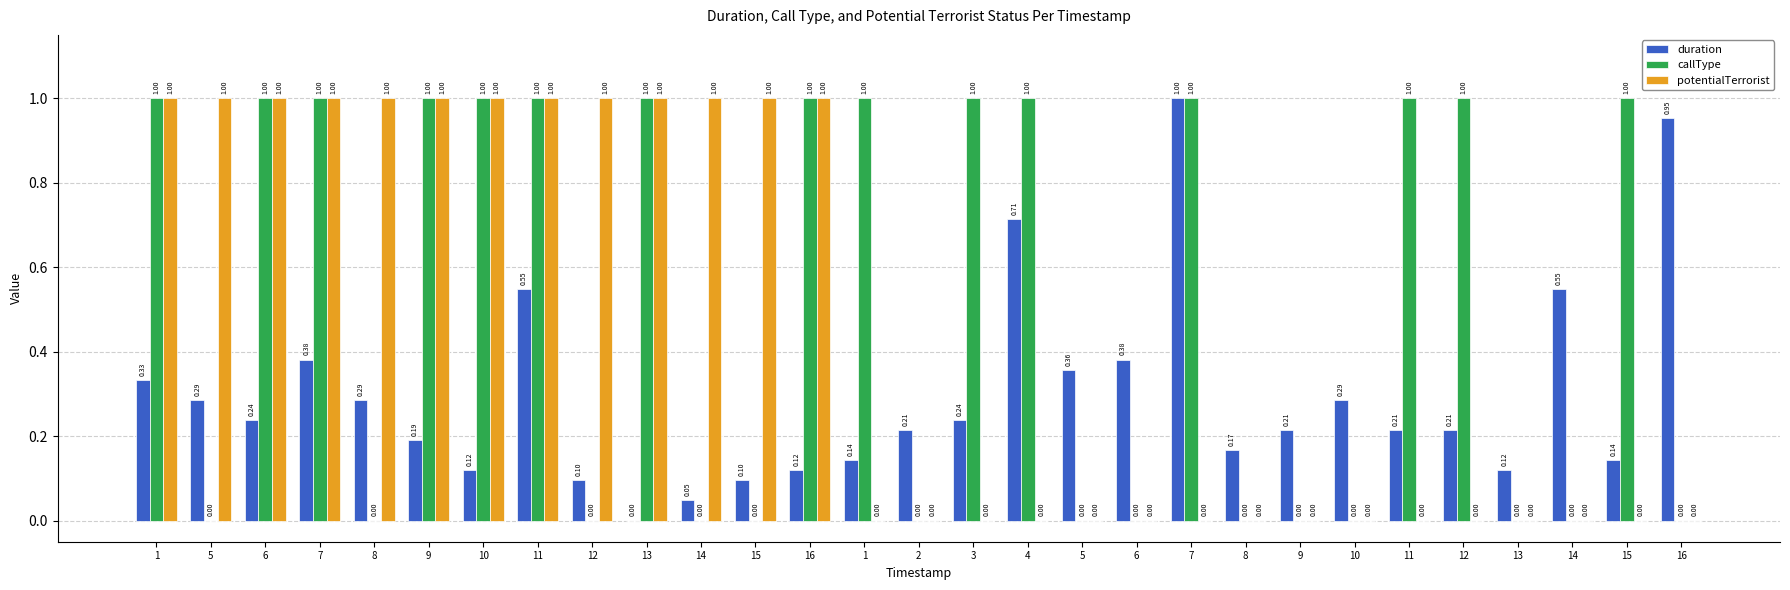

What are all the series names shown in the legend?

duration, callType, potentialTerrorist